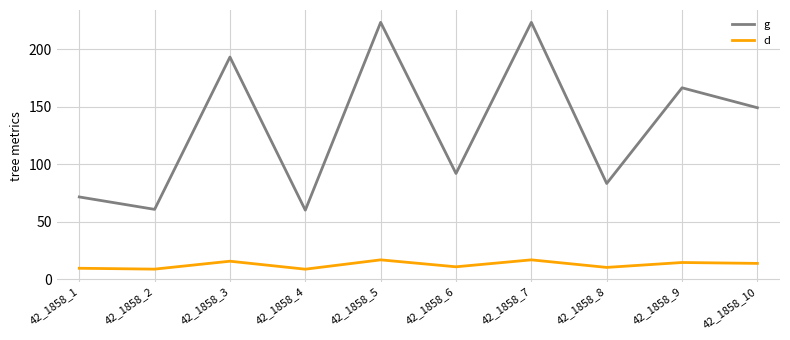

Which series has the widest spread of values?

g